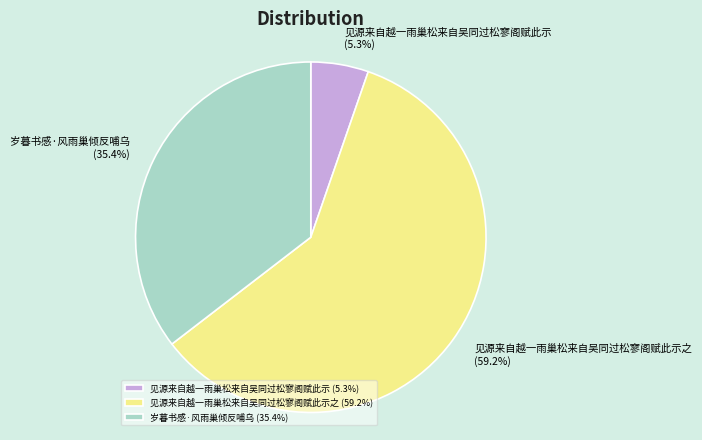

To the nearest percent, what is the average slice percentage?

33%